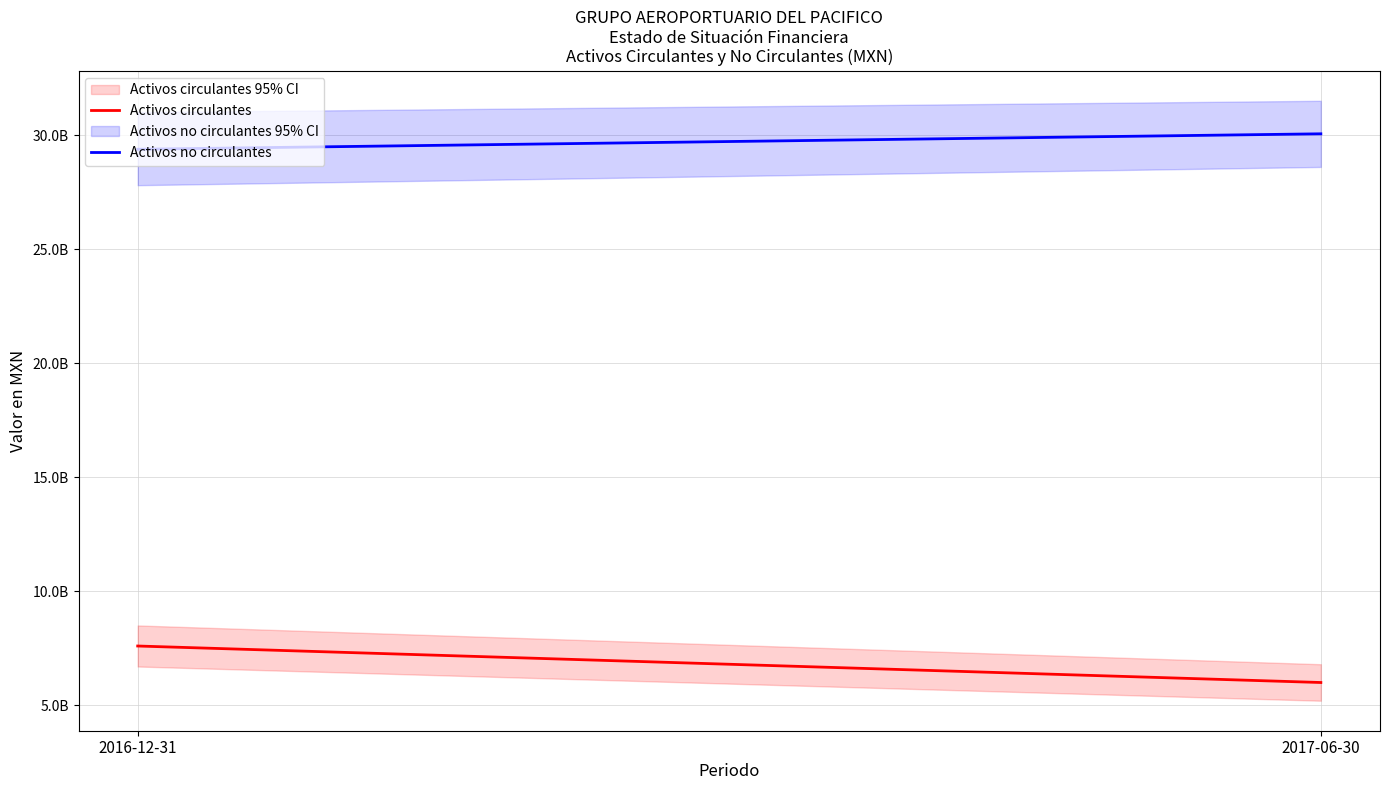

Where is Activos circulantes nearest to the value 6798644000?

2016-12-31